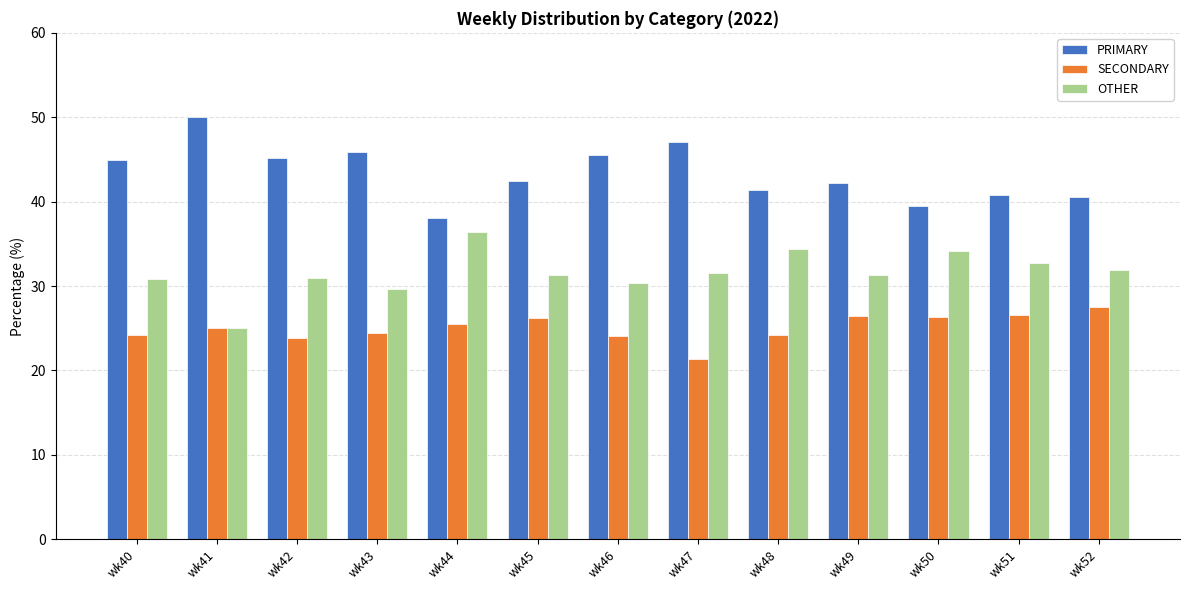

What are all the series names shown in the legend?

PRIMARY, SECONDARY, OTHER